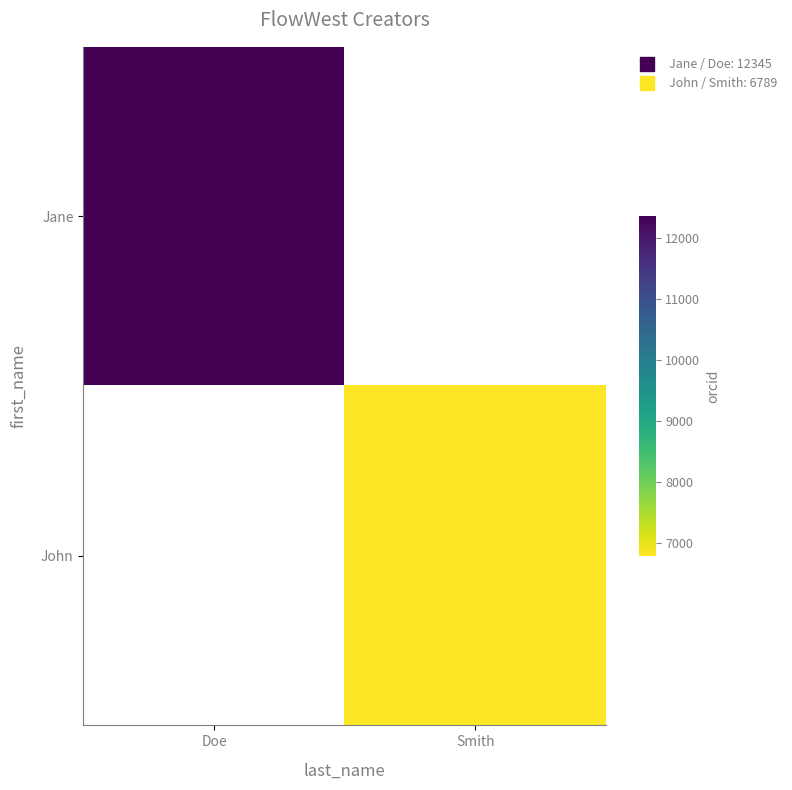

At which label is Jane closest to 12345?

Doe